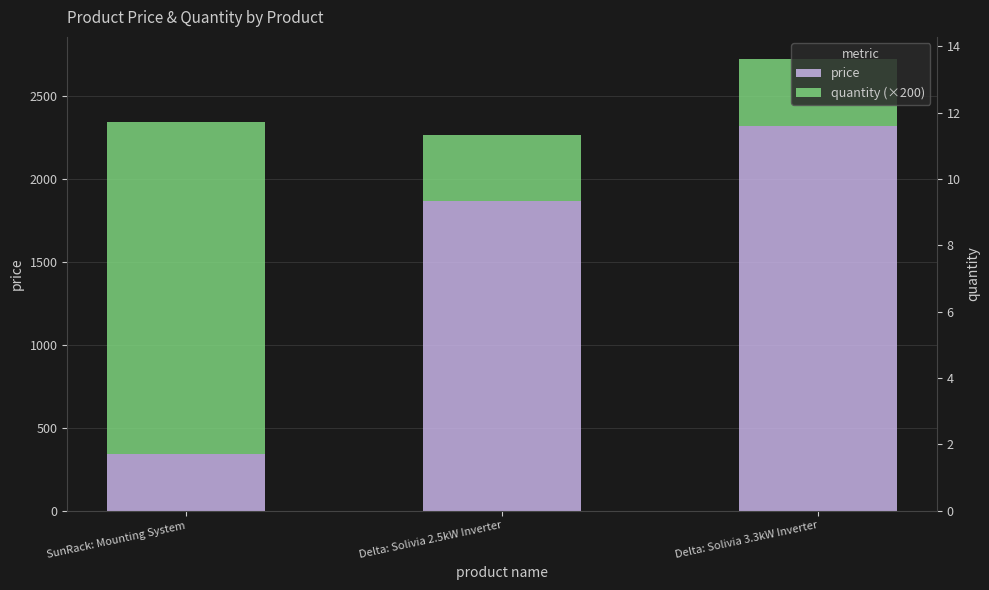

Reading left to right, extract all data points from this chart.

price: SunRack: Mounting System=341.0	Delta: Solivia 2.5kW Inverter=1867.8	Delta: Solivia 3.3kW Inverter=2321.0
quantity (×200): SunRack: Mounting System=2000.0	Delta: Solivia 2.5kW Inverter=400.0	Delta: Solivia 3.3kW Inverter=400.0